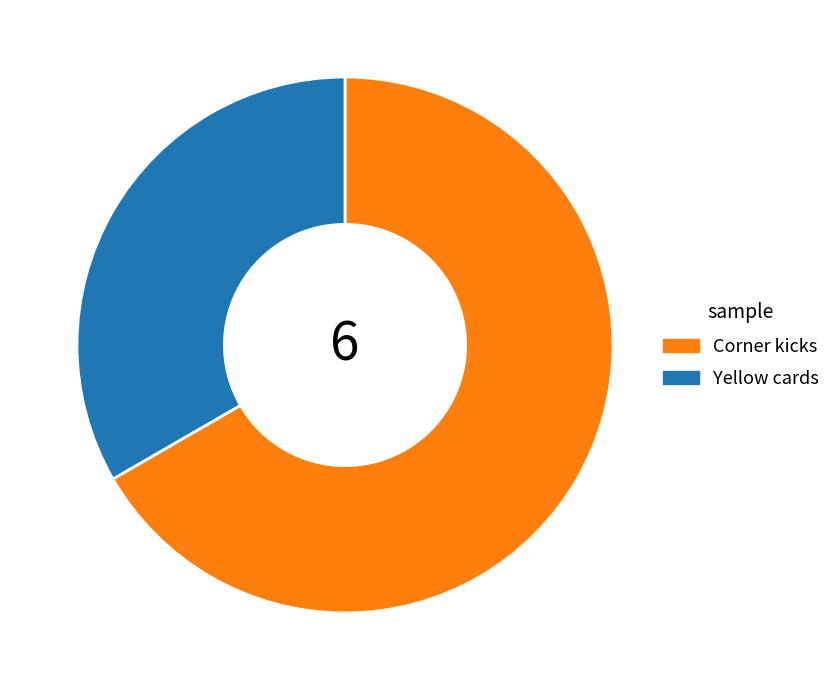

Is there any slice that represents more than half of the pie?

Yes